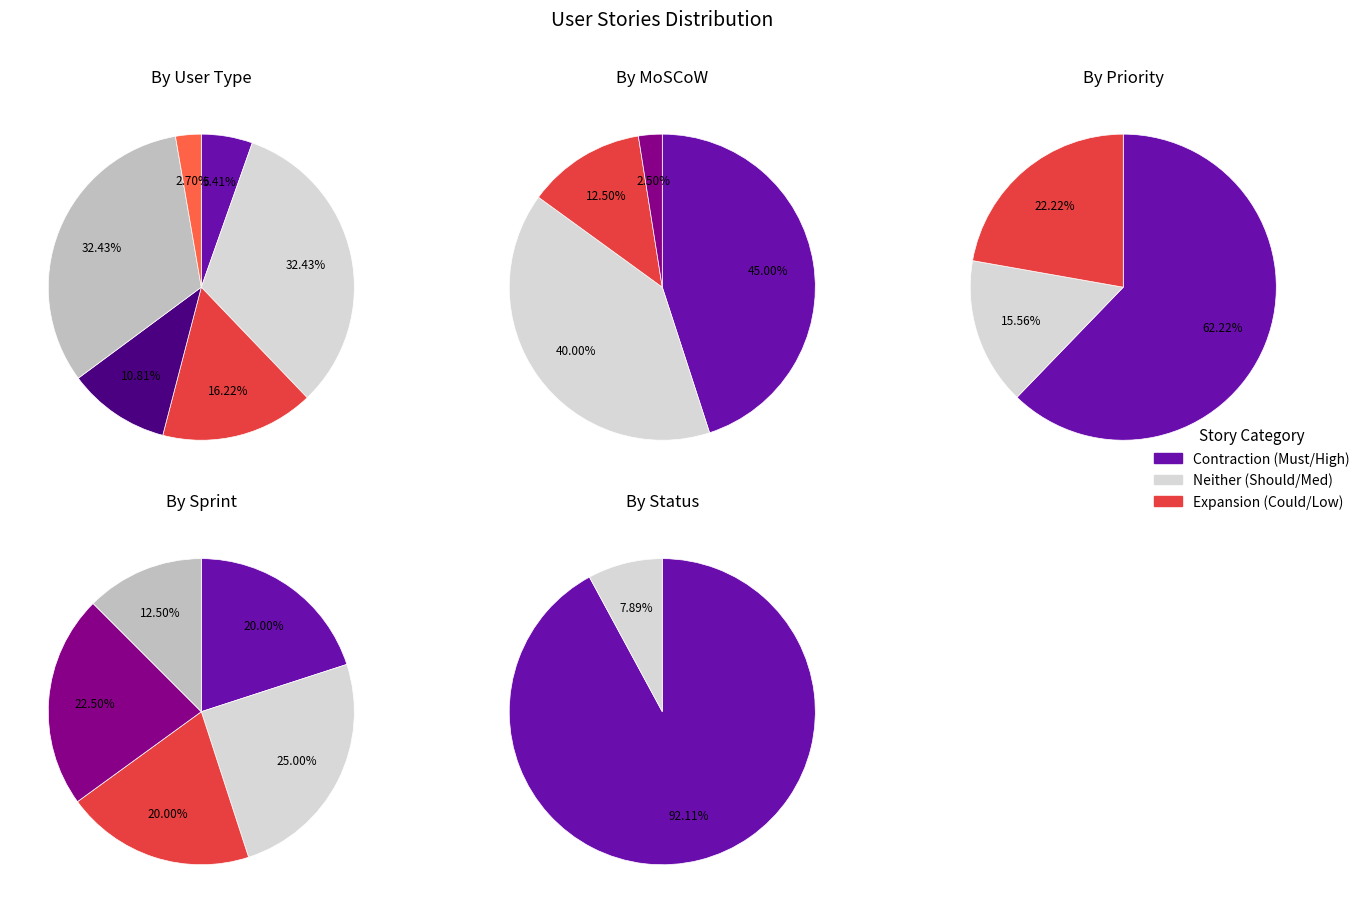

True or false: Supervisor accounts for 16% of the total.

True